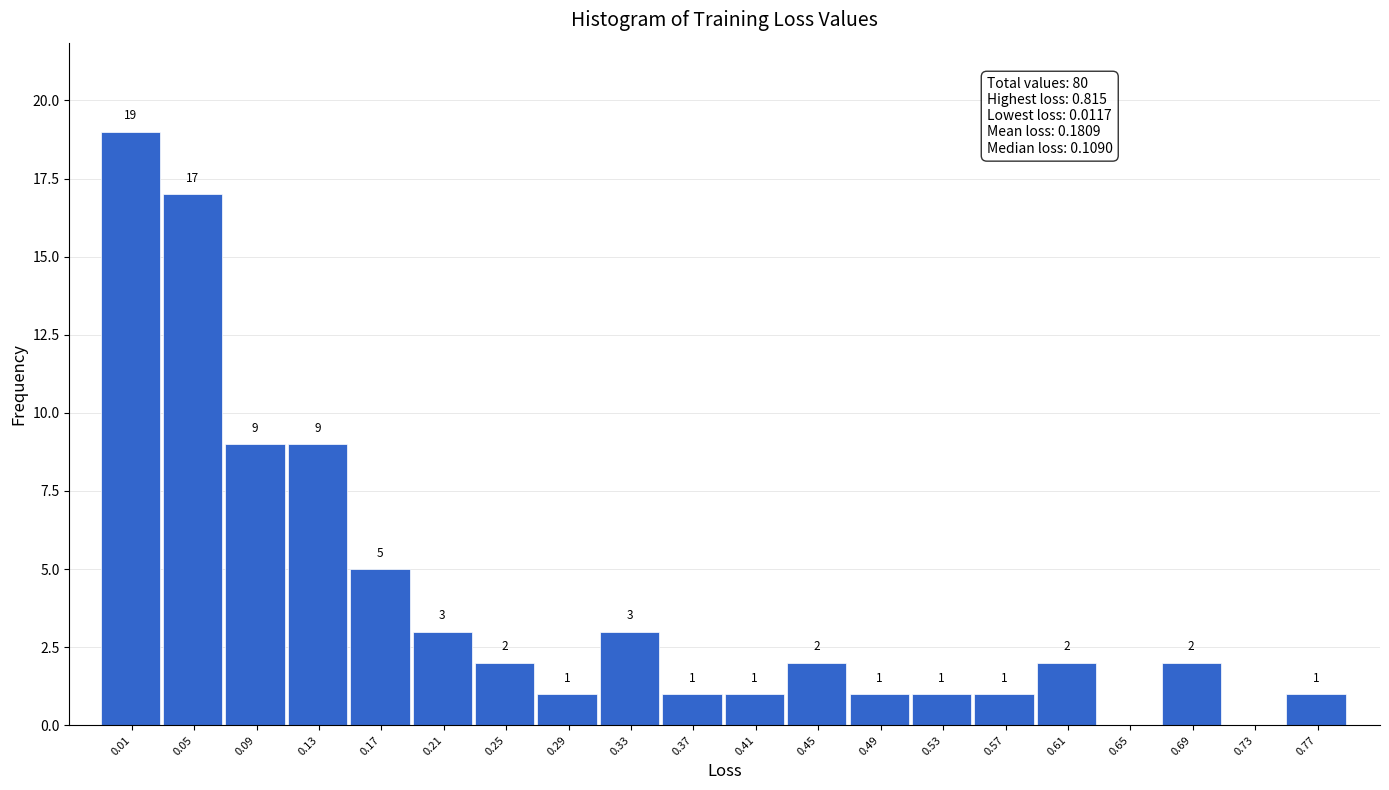

Reading left to right, extract all data points from this chart.

0.01=19	0.05=17	0.09=9	0.13=9	0.17=5	0.21=3	0.25=2	0.29=1	0.33=3	0.37=1	0.41=1	0.45=2	0.49=1	0.53=1	0.57=1	0.61=2	0.65=0	0.69=2	0.73=0	0.77=1